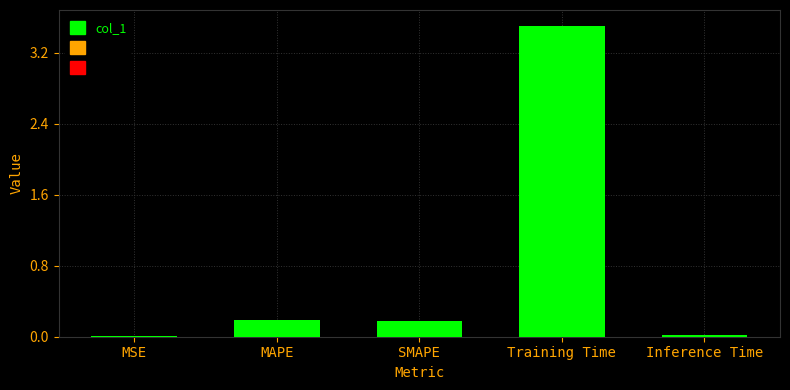

Which category has the highest value across all series?

Training Time